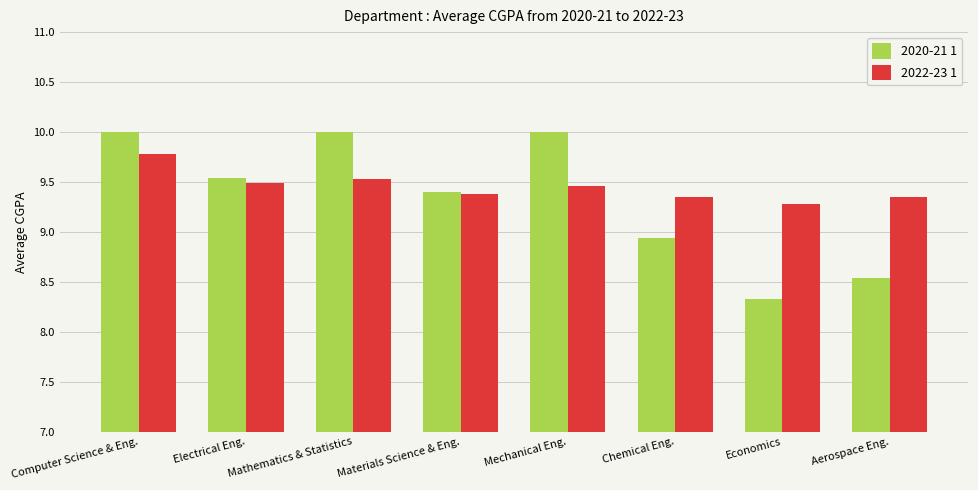

What is the label of the 3rd bar from the left?

Mathematics & Statistics